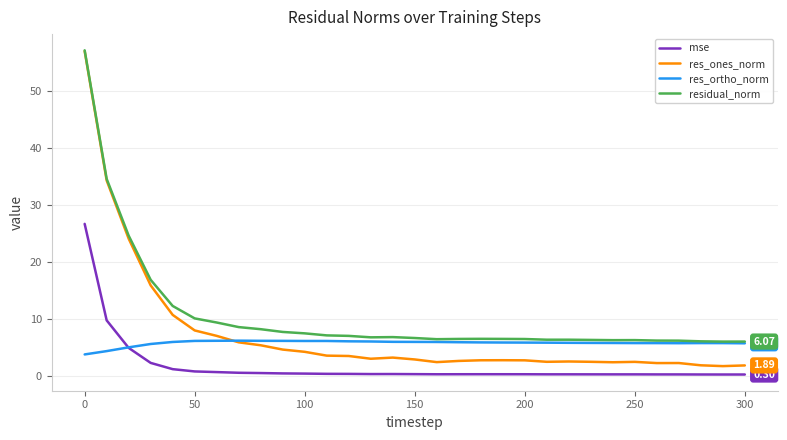

Which series has the largest total across all categories?

residual_norm